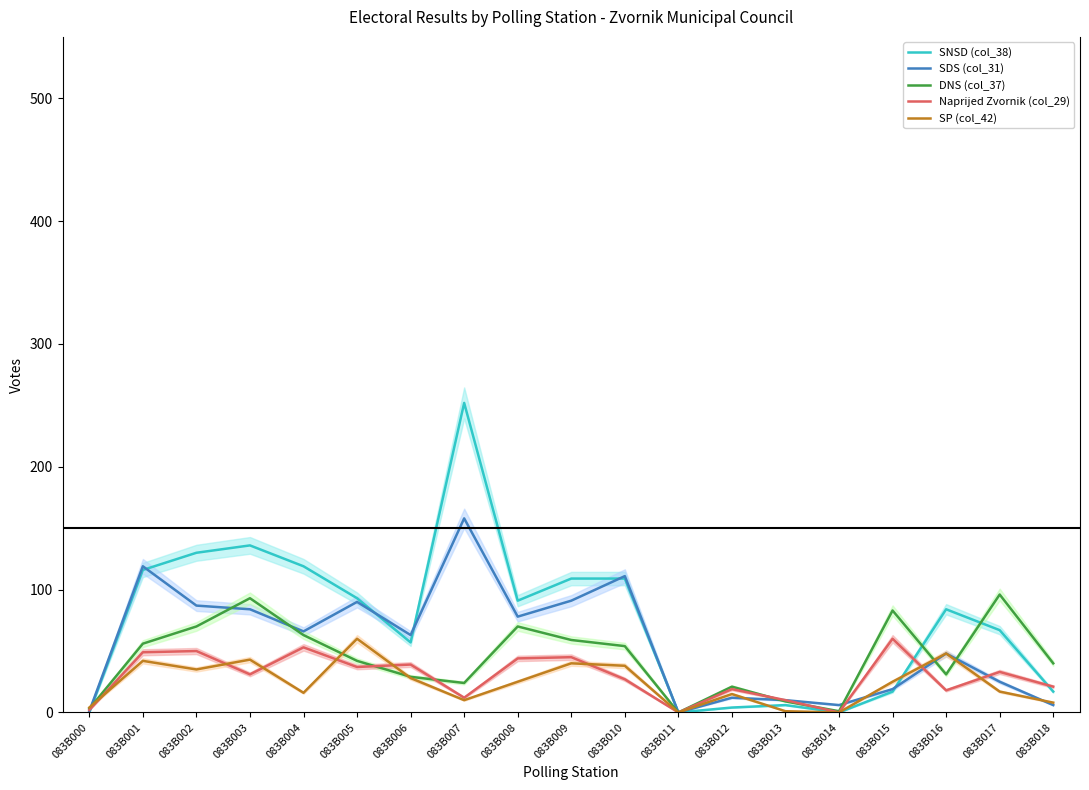

At which category is the sum across all series the highest?

083B007